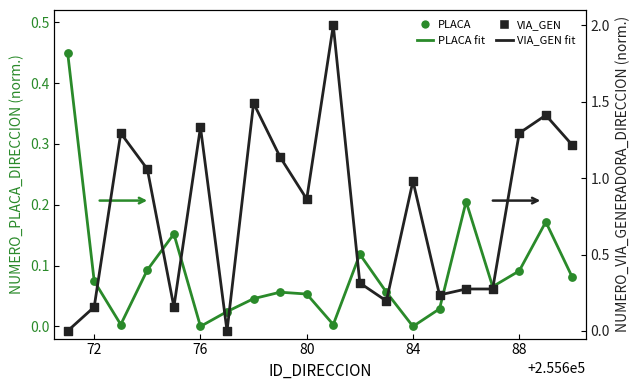

At how many categories does at least one series exceed 0?

20